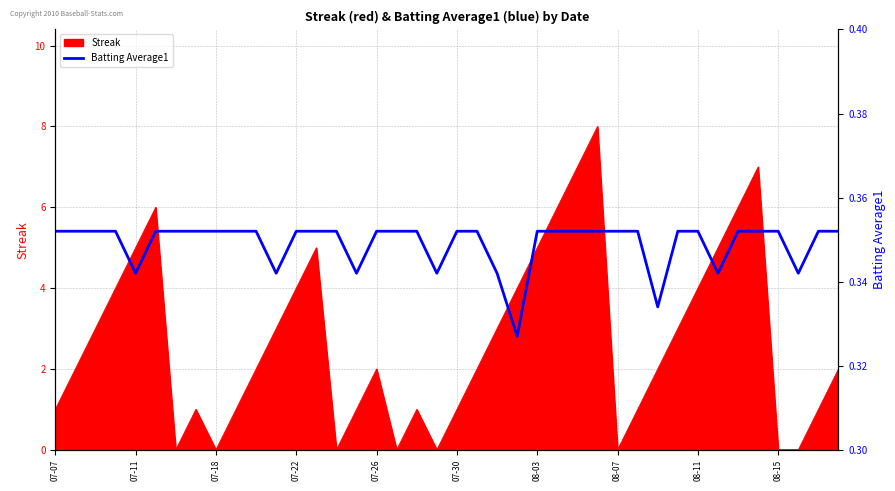

What is the value of the 15th point from the left?

0.4